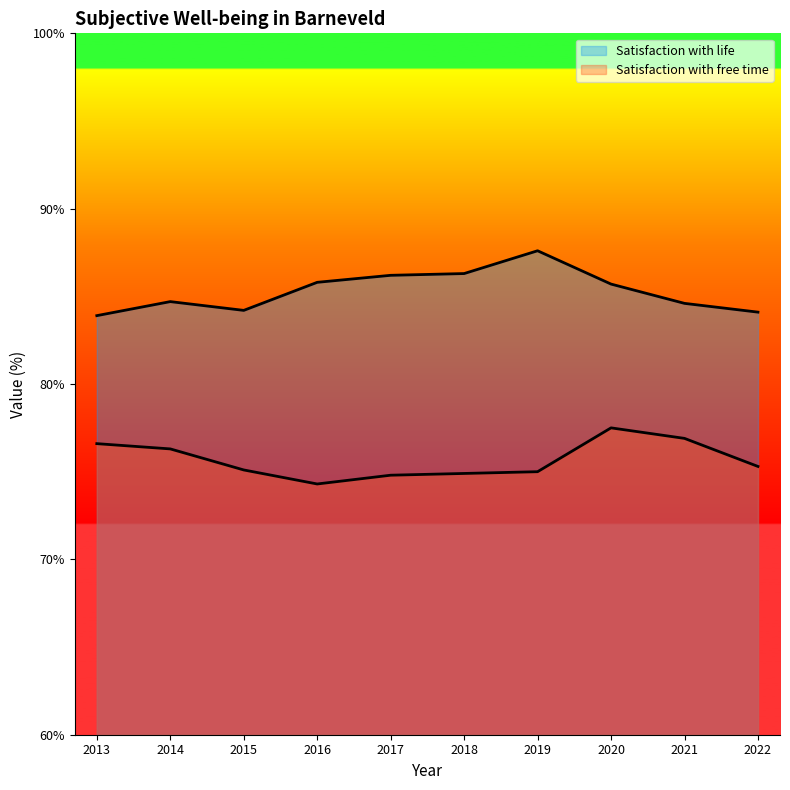

At which category does Satisfaction with life reach its first local peak?

2014